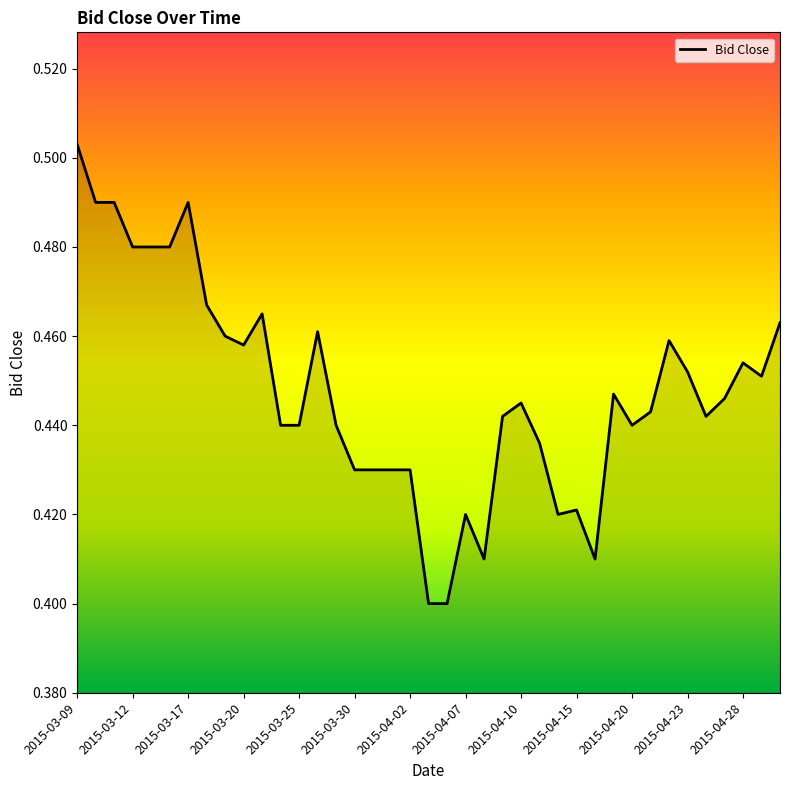

Count the number of data series in this chart.

1